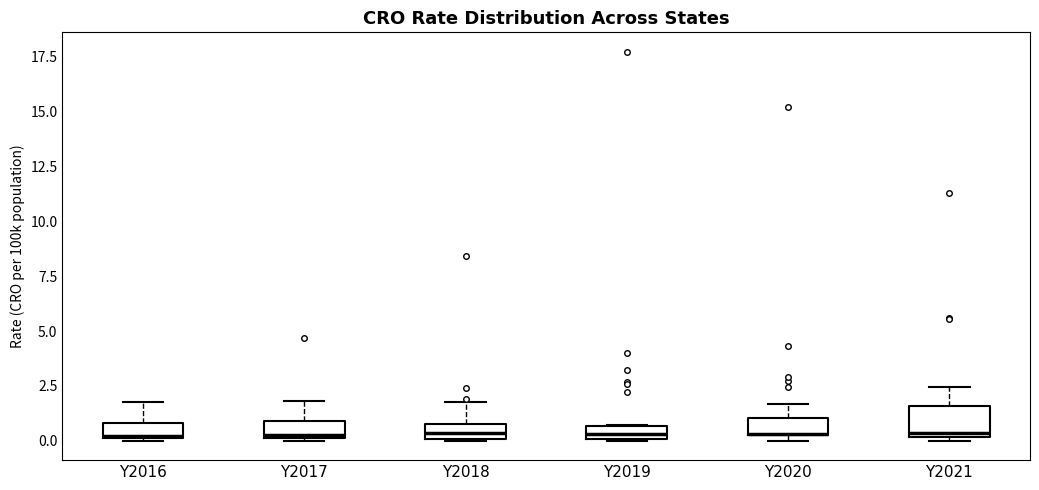

Which box is the tallest, from its lower edge to its upper edge?

Y2021